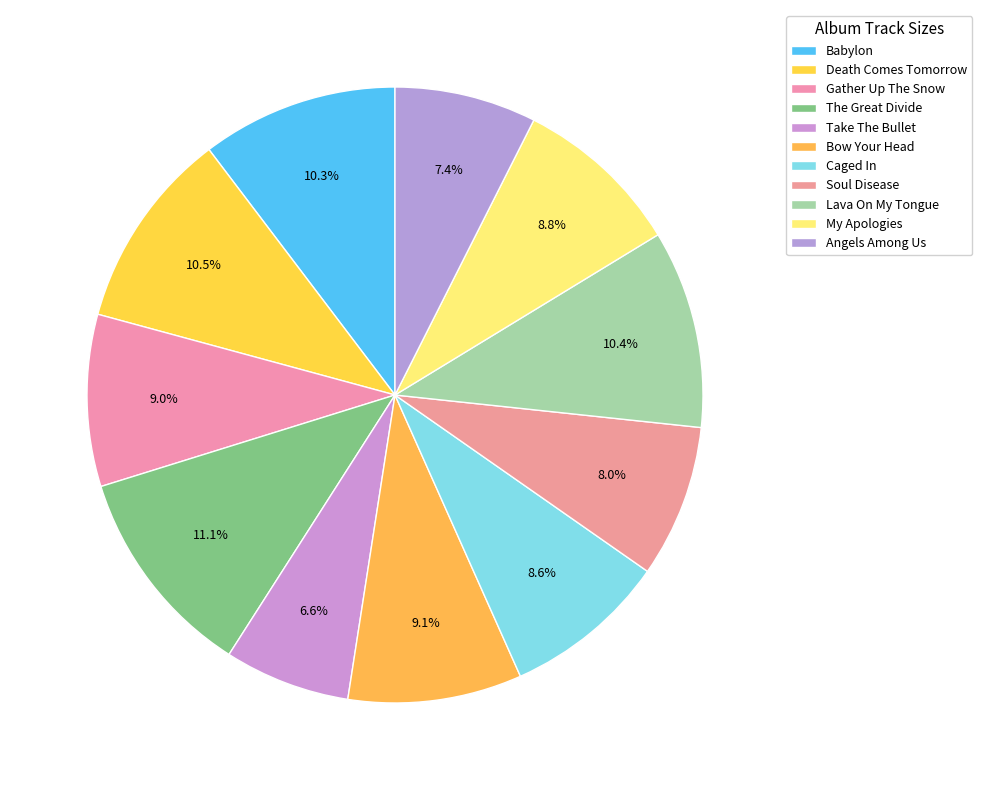

How many slices are in this pie chart?

11